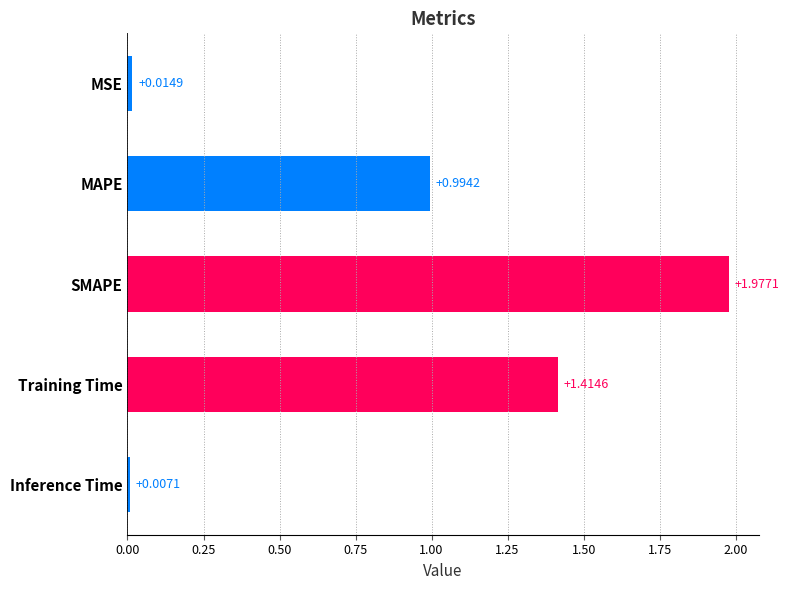

What is the label of the 5th bar from the top?

Inference Time